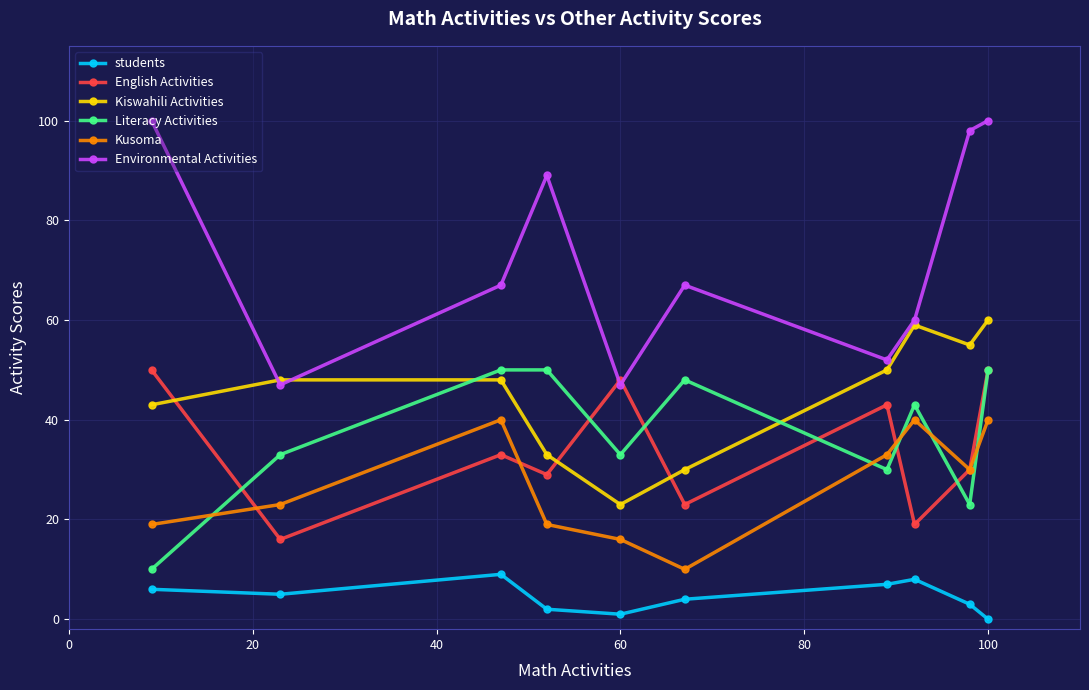

How many times do Kiswahili Activities and Literacy Activities cross each other?

2